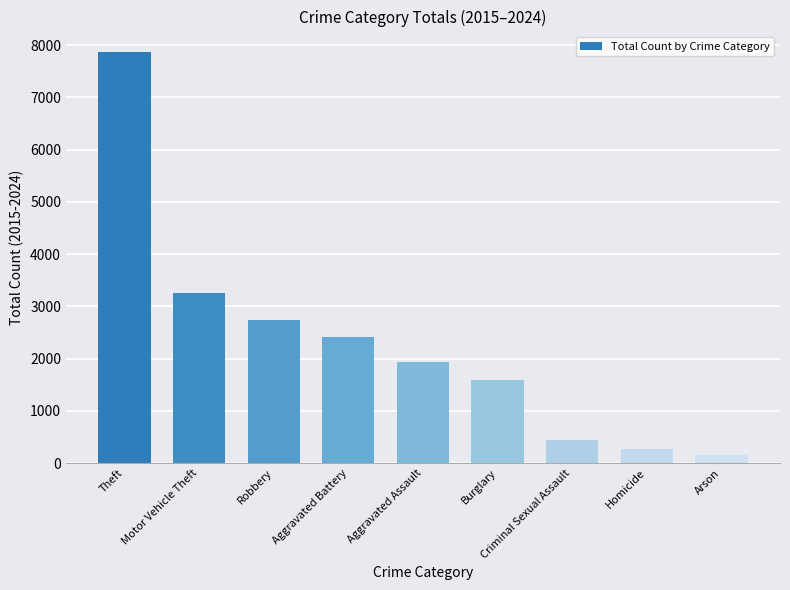

What is the minimum value shown in the chart?

156